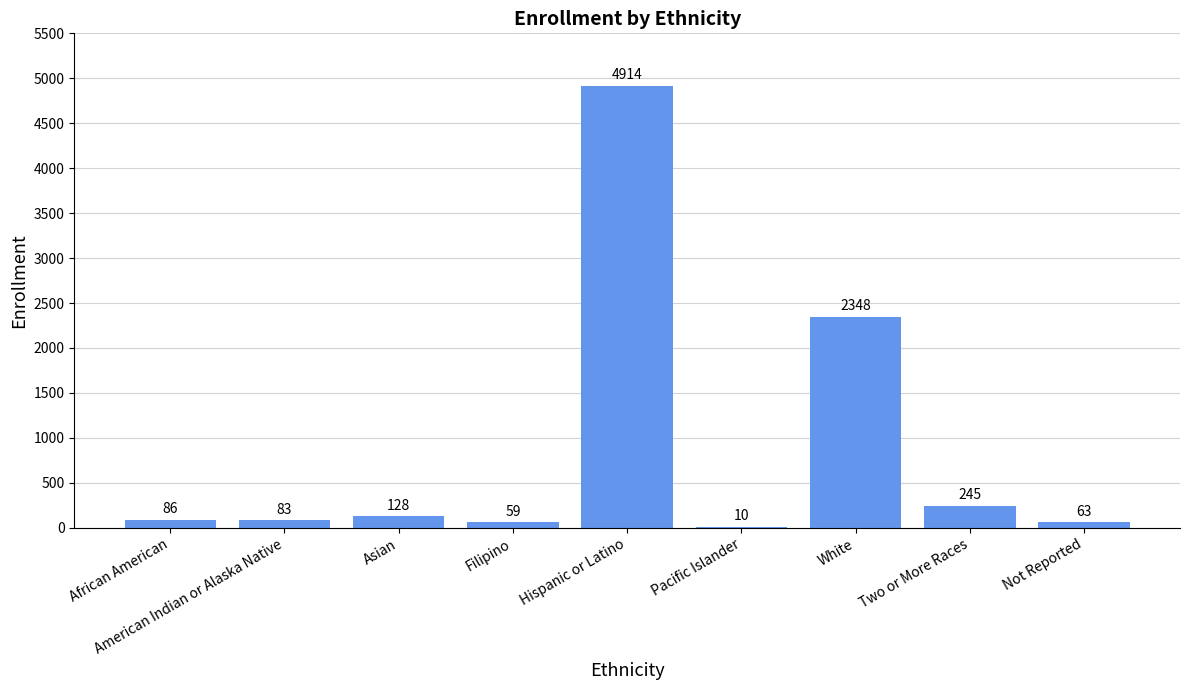

Read the value at Not Reported.

63